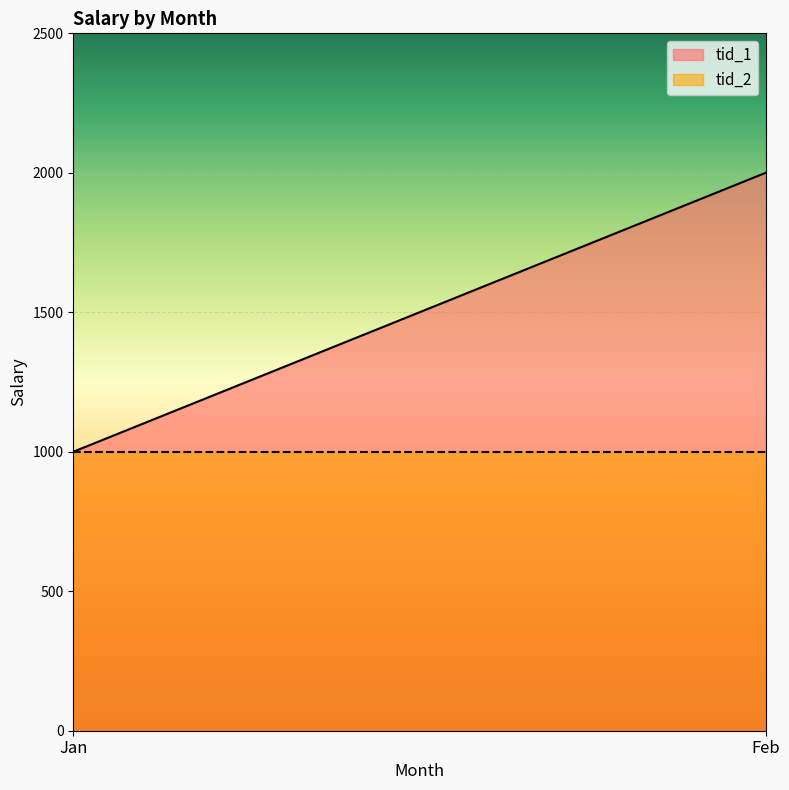

The value of tid_2 at Feb is 1749. True or false?

False